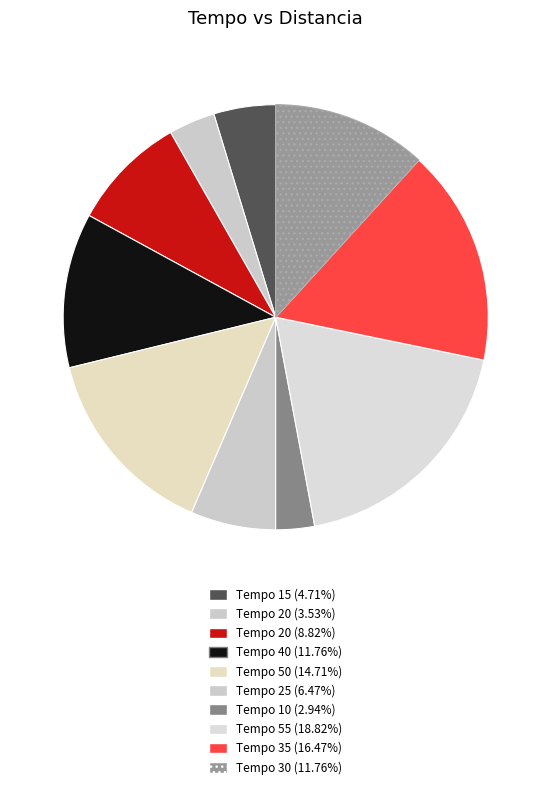

How many slices are in this pie chart?

10